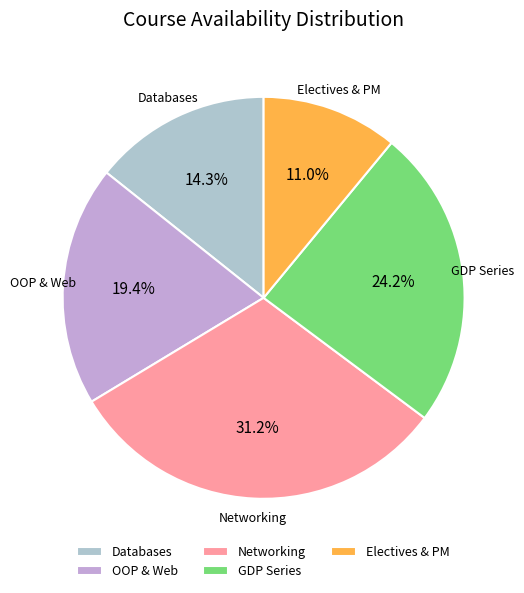

Count the number of slices in the pie.

5